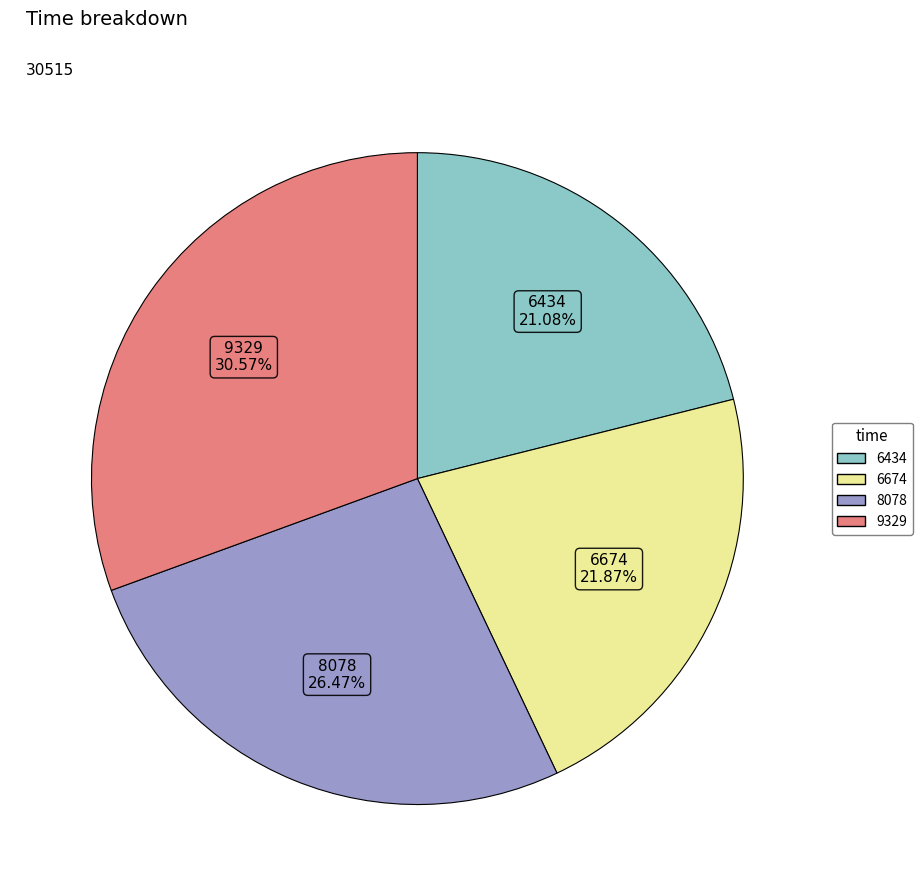

Is there a majority slice in this chart?

No